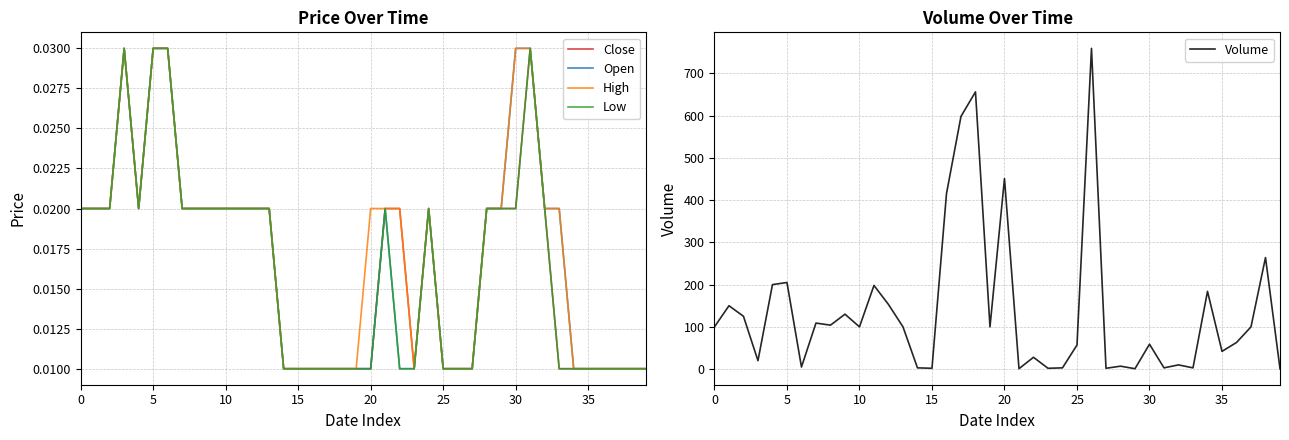

Is it true that Volume equals 42 at 35?

True